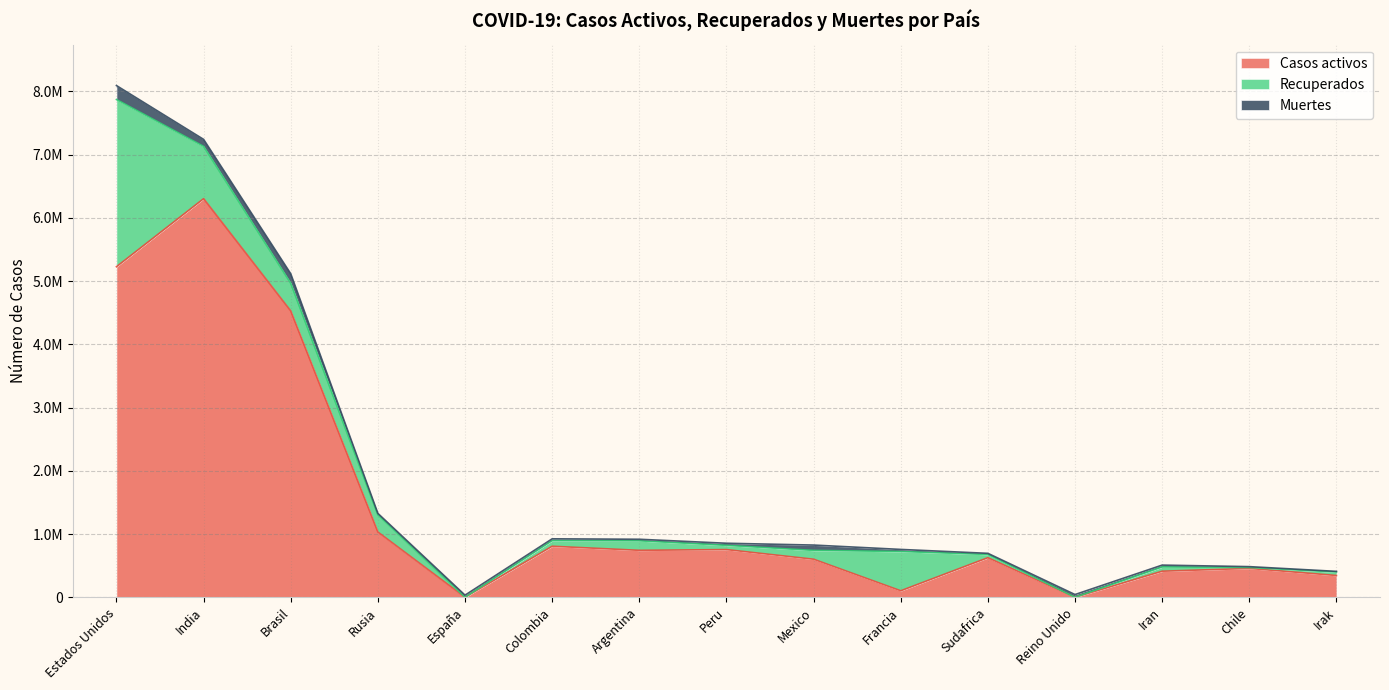

Rank the series by their average value, from lowest to highest.

Muertes, Recuperados, Casos activos